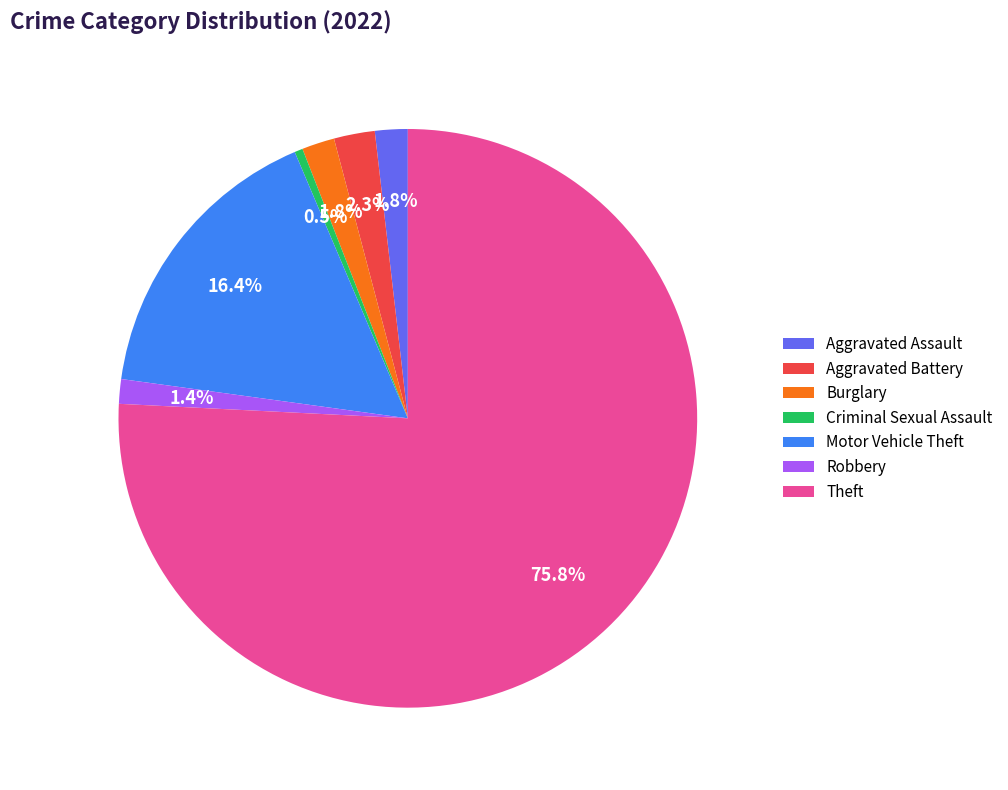

Between Aggravated Assault and Theft, which is larger?

Theft